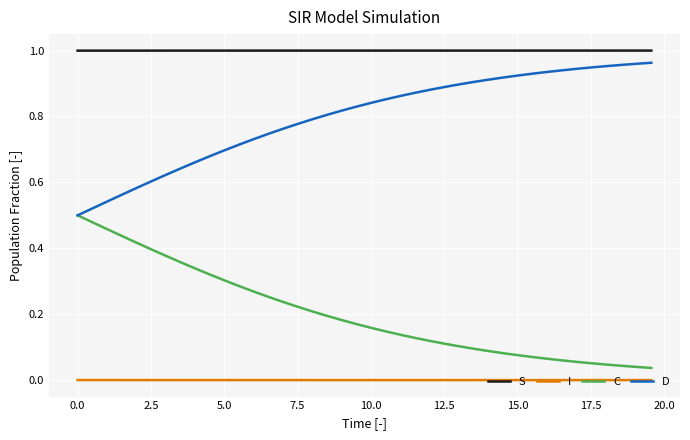

What are all the series names shown in the legend?

S, I, C, D